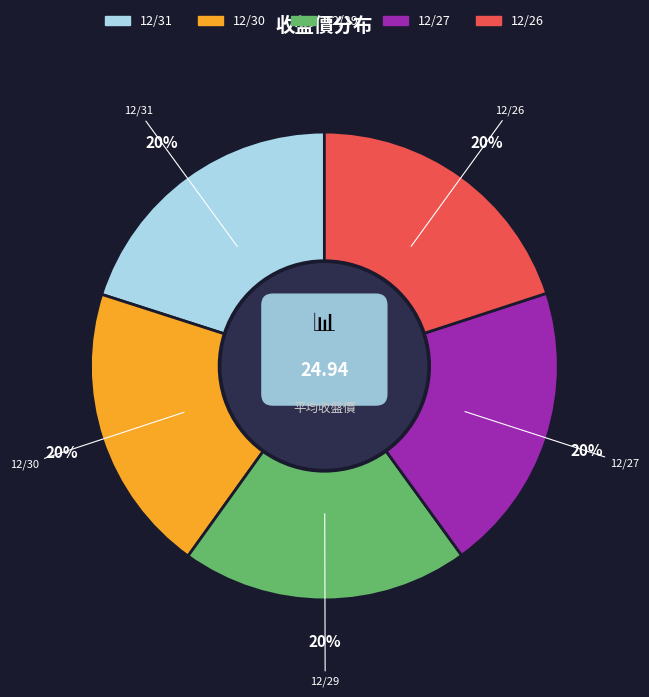

How many slices are in this pie chart?

5